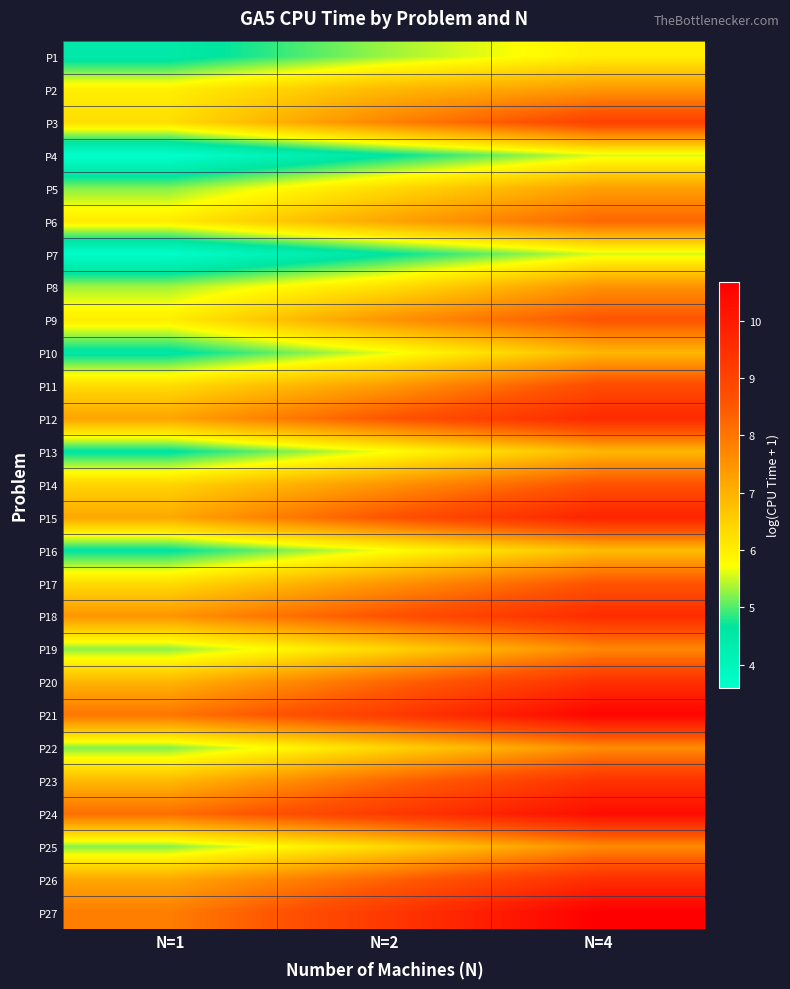

What is the total value across all series at N=2?

192.6